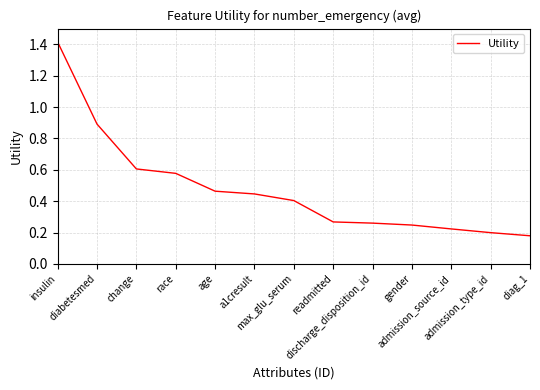

How many lines are shown in the chart?

1